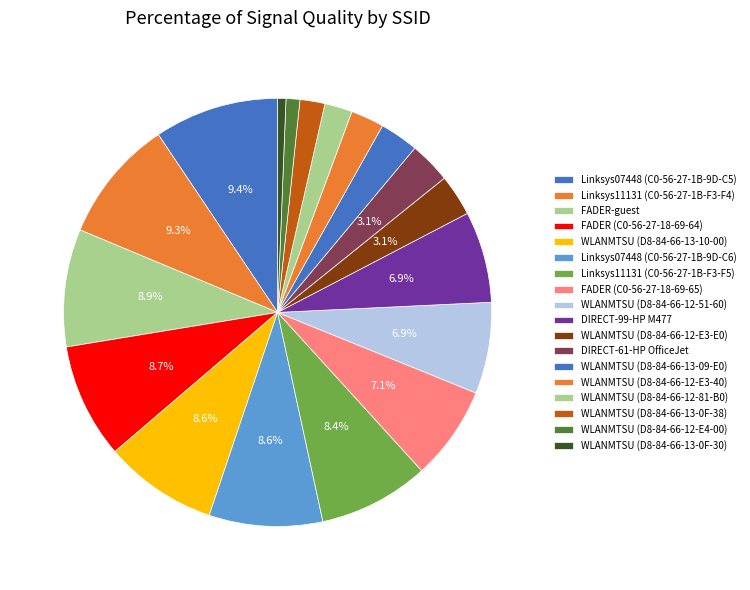

Which category has the biggest portion of the pie?

Linksys07448 (C0-56-27-1B-9D-C5)